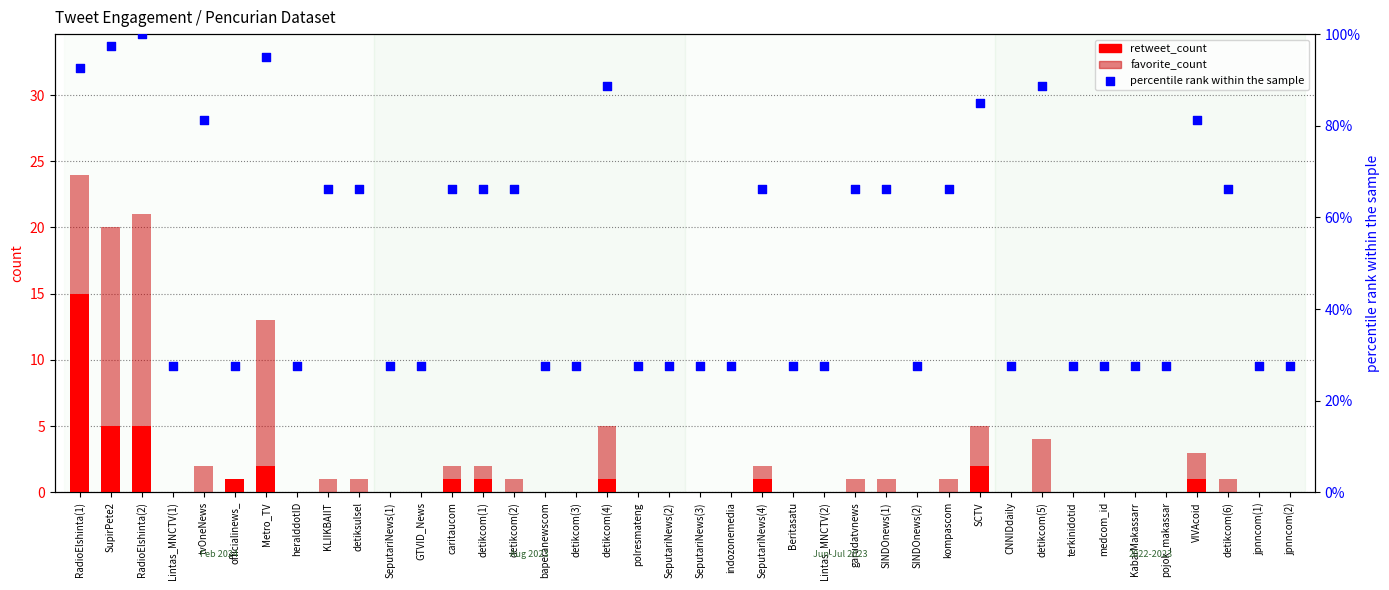

Which series has the widest spread of Y values?

percentile rank within the sample